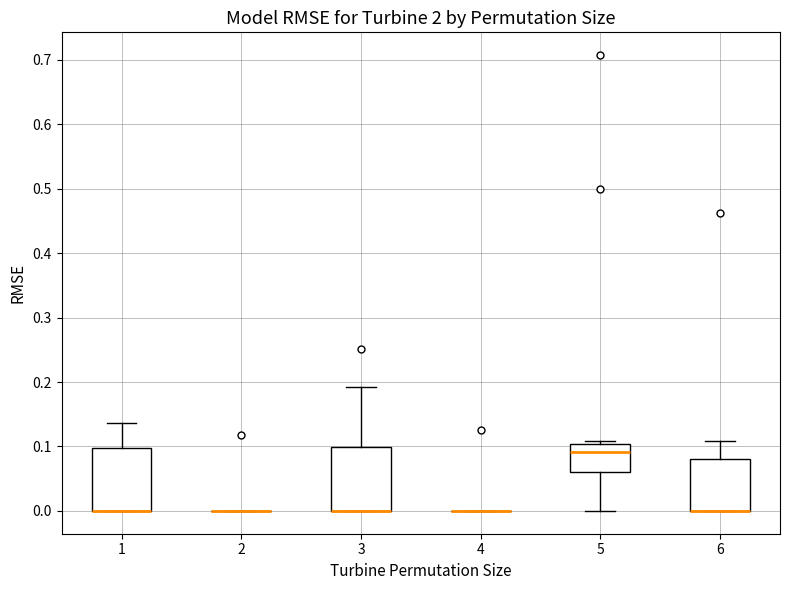

Where is the upper edge of the box at x = 6 on the y-axis? The values are not printed on the chart, so give them approximately, as read against the axis.

0.08